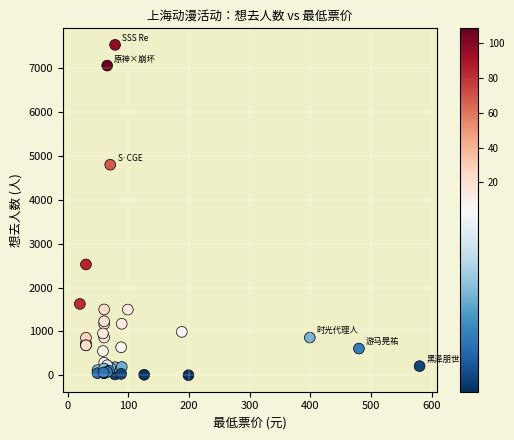

What Y value in the scatter plot is closest to 3770?

4804